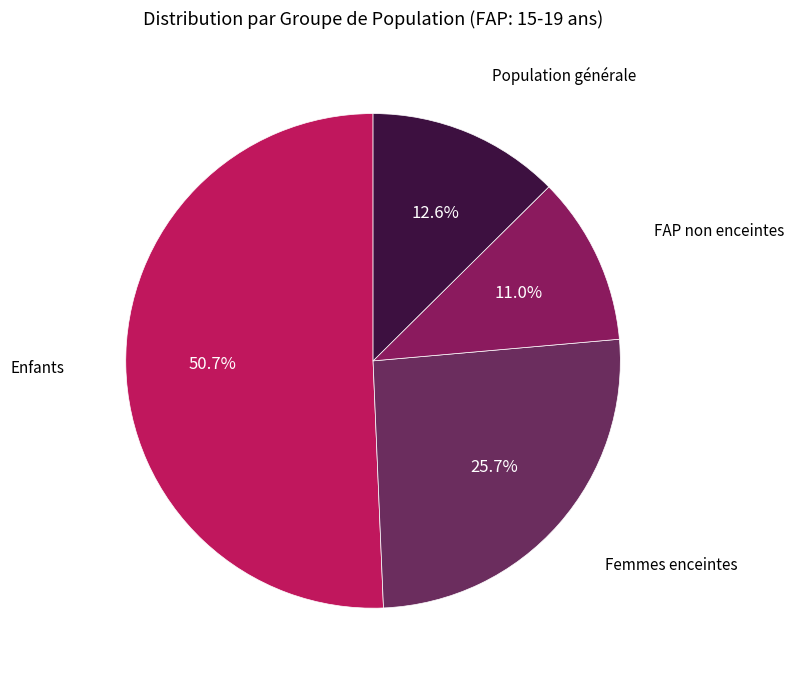

Which has a higher value, Population générale or FAP non enceintes?

Population générale